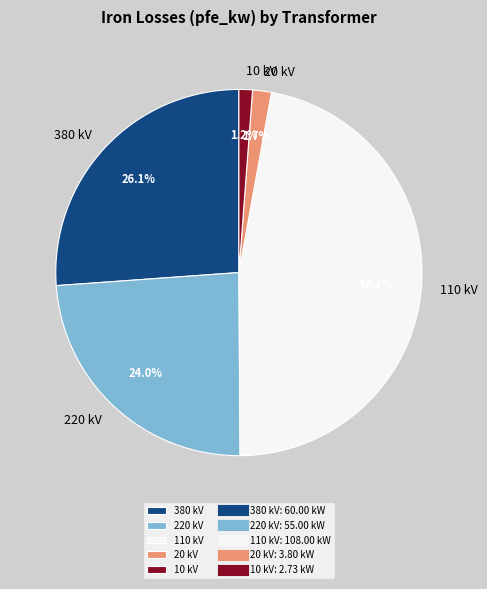

Which category has the biggest portion of the pie?

110 kV